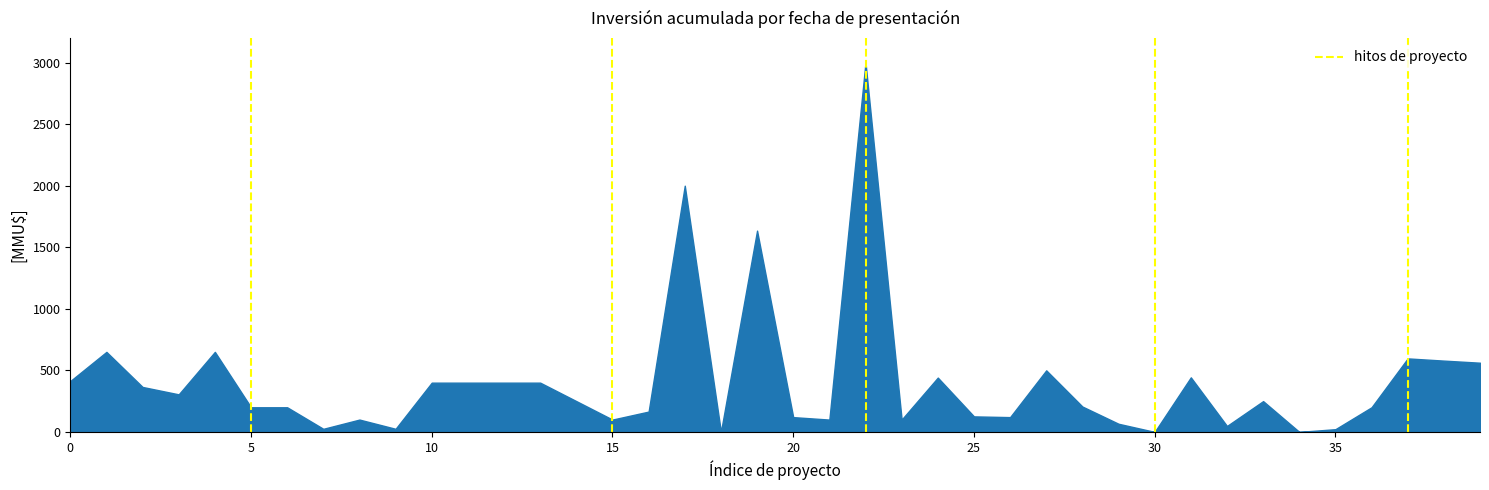

Is it true that the value at 10 is 400?

True